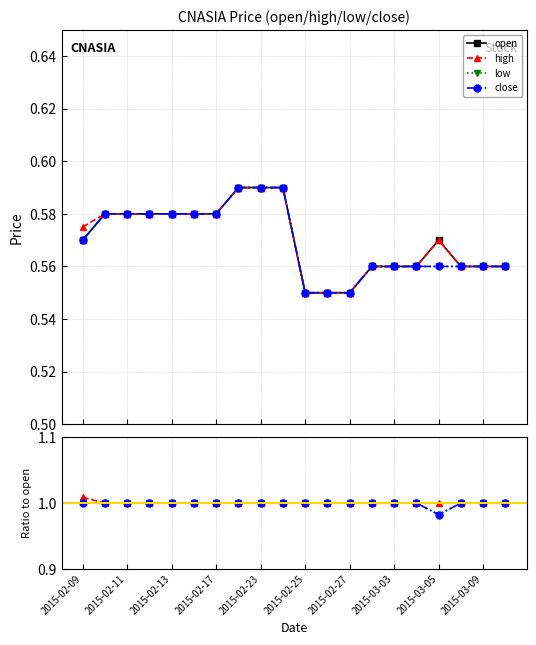

Read the close value at 2015-02-23.

0.6